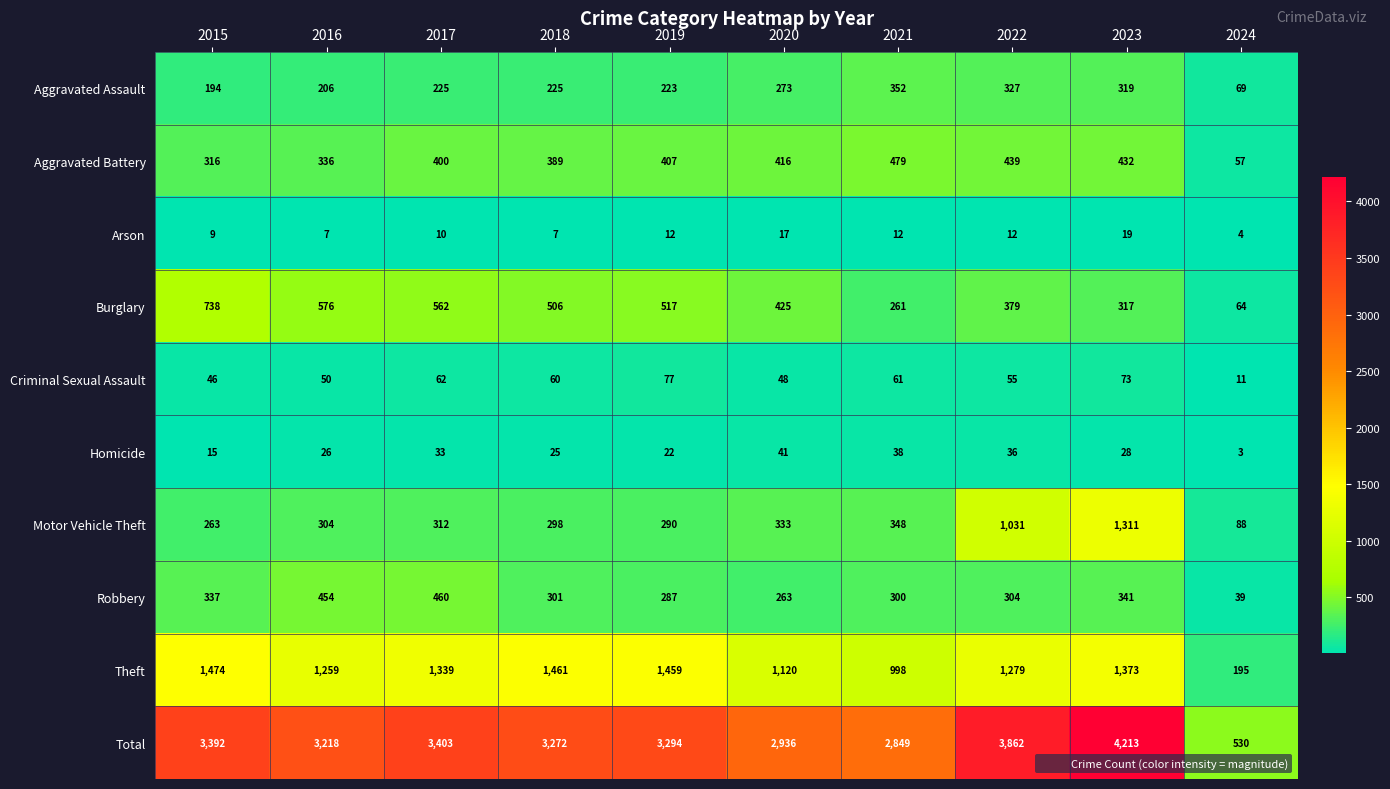

The Total series shows 2849 at 2021. True or false?

True